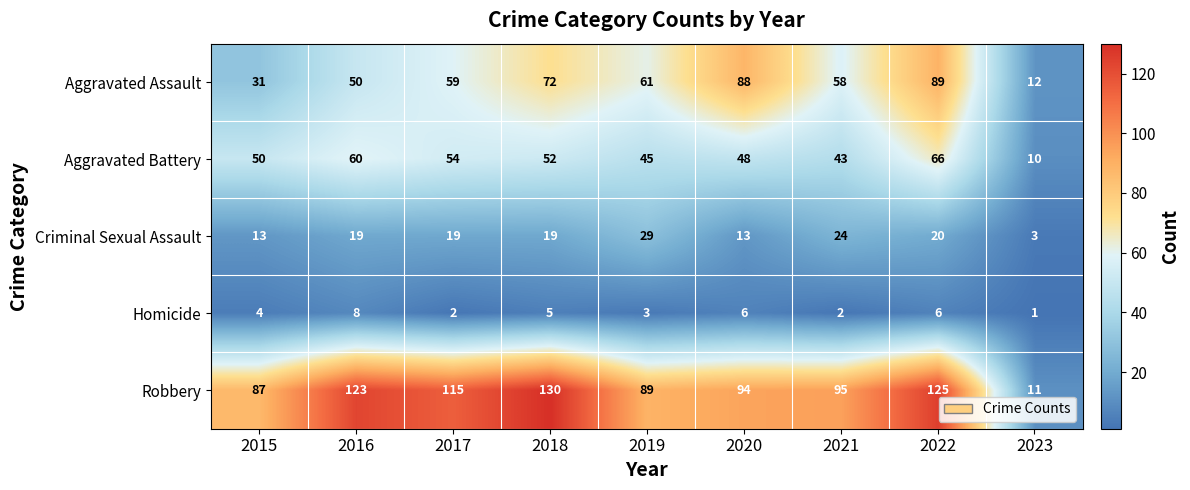

What is the difference between the maximum and minimum values in the Robbery series?

119